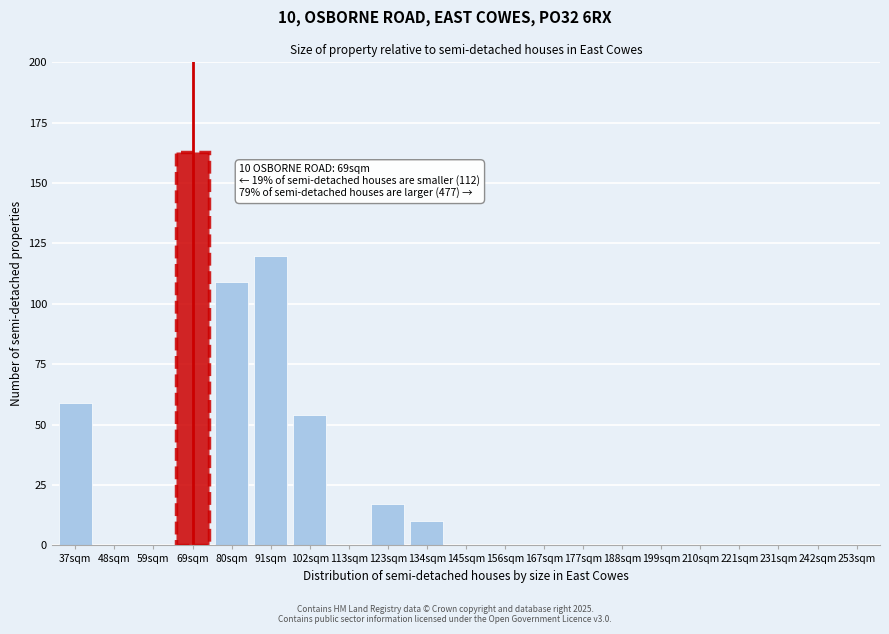

Reading left to right, extract all data points from this chart.

37sqm=59	48sqm=0	59sqm=0	69sqm=163	80sqm=109	91sqm=120	102sqm=54	113sqm=0	123sqm=17	134sqm=10	145sqm=0	156sqm=0	167sqm=0	177sqm=0	188sqm=0	199sqm=0	210sqm=0	221sqm=0	231sqm=0	242sqm=0	253sqm=0